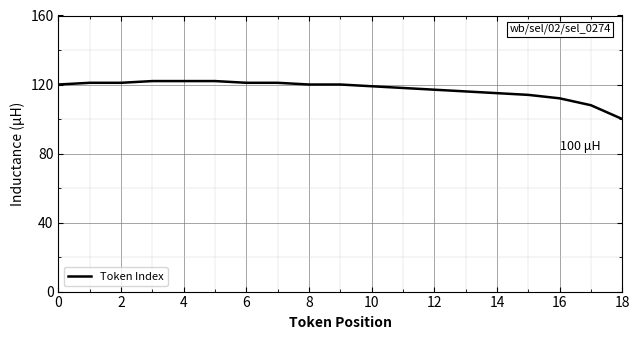

What is the smallest value displayed?

100